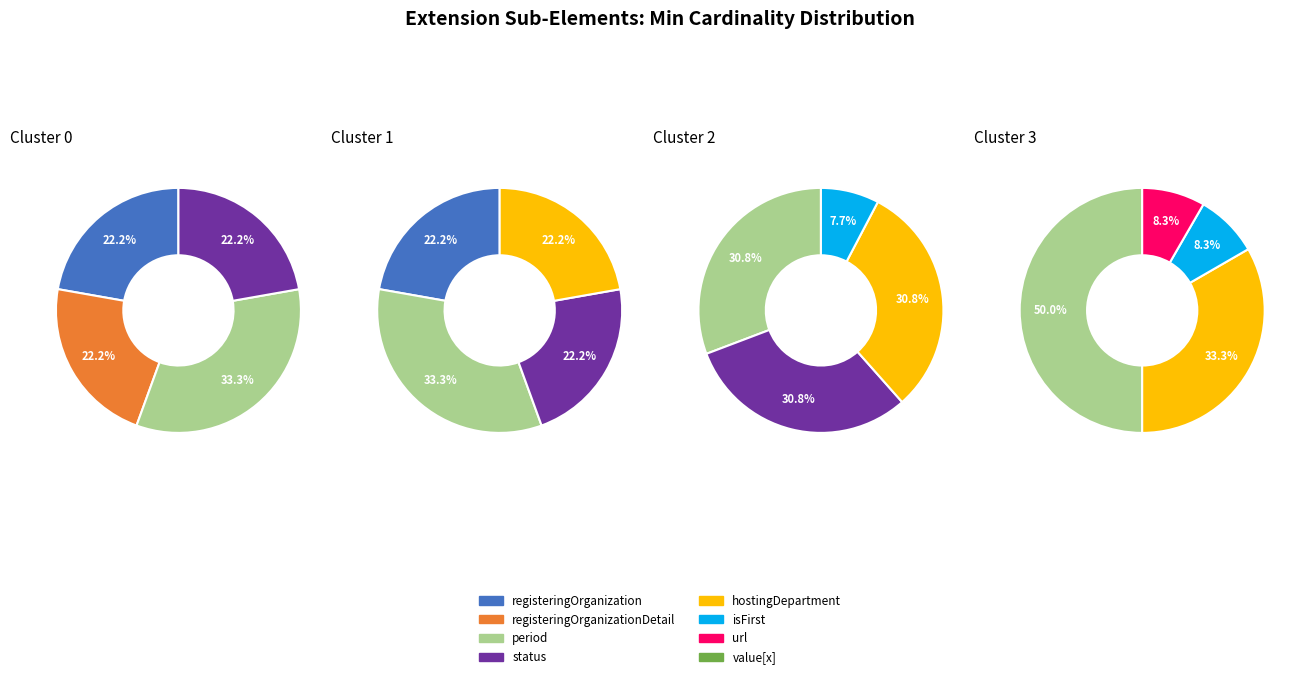

Does hostingDepartment account for over 50% of the chart?

No